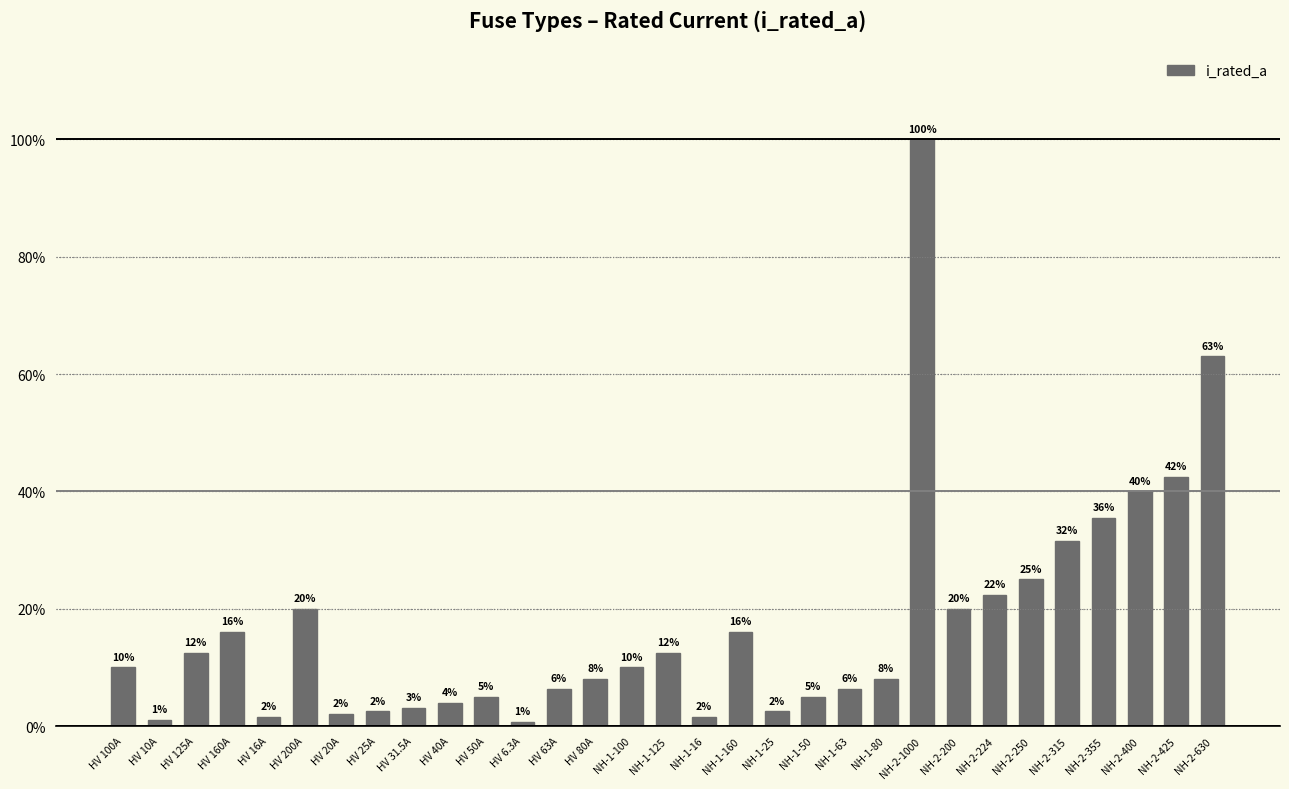

The value at NH-1-63 is 6.3. True or false?

True